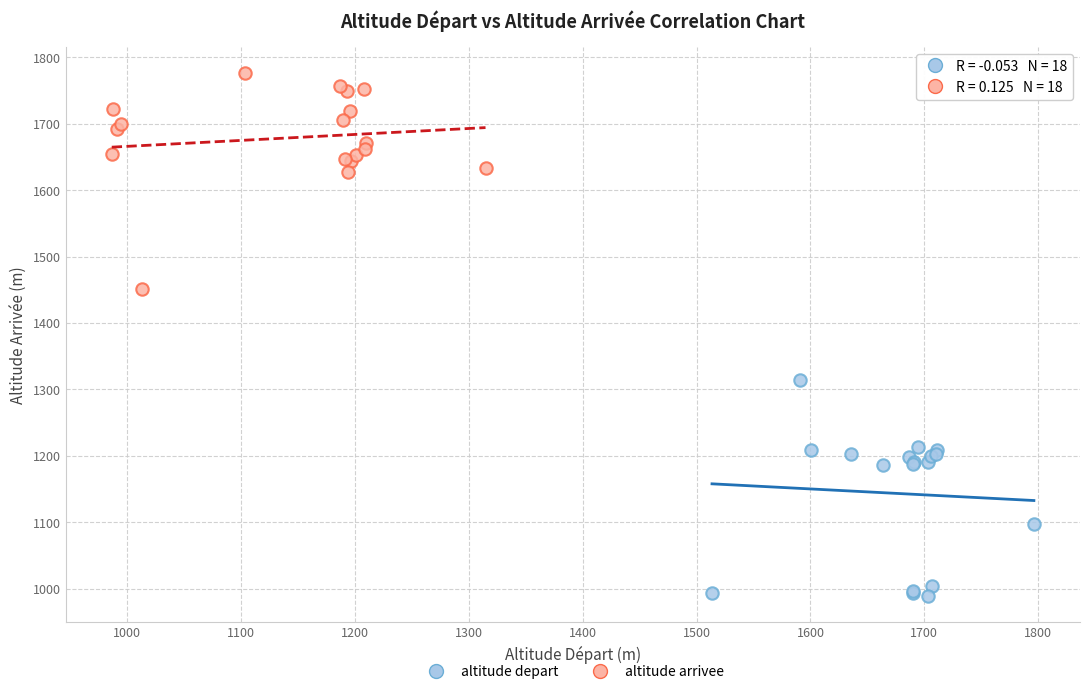

Which series reaches the maximum Y coordinate?

altitude arrivee